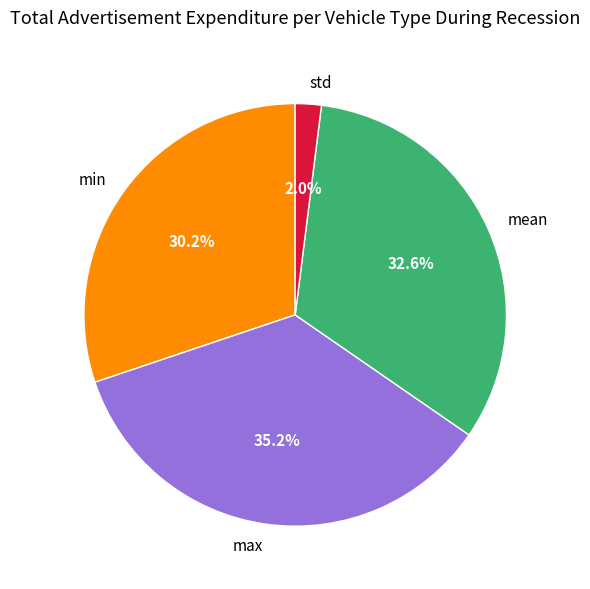

Does std represent more than half of the total?

No